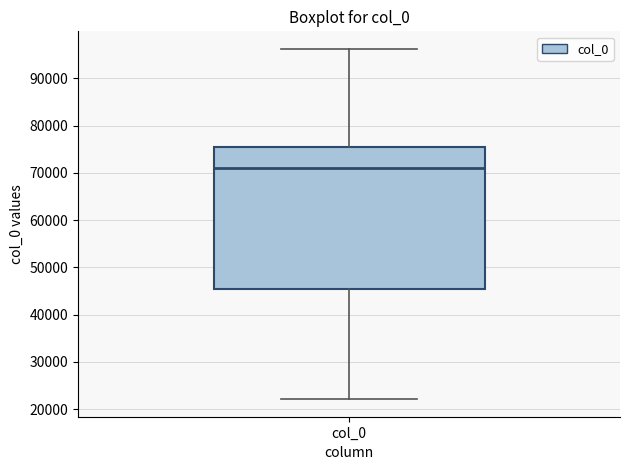

Read this box plot against the y-axis: the position of the median line, the range covered by the box, and the ends of both whiskers. The values are not printed on the chart, so give them approximately, as read against the axis.

median 71000, box 46000 to 75000, whiskers 22000 to 96000